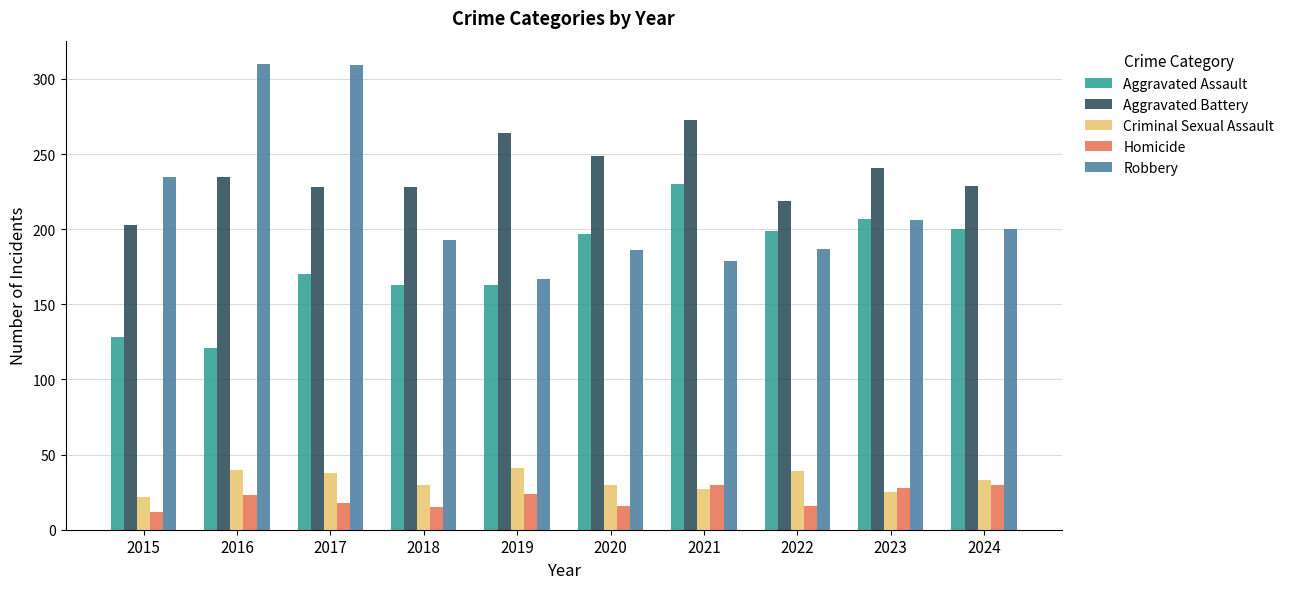

What are all the series names shown in the legend?

Aggravated Assault, Aggravated Battery, Criminal Sexual Assault, Homicide, Robbery